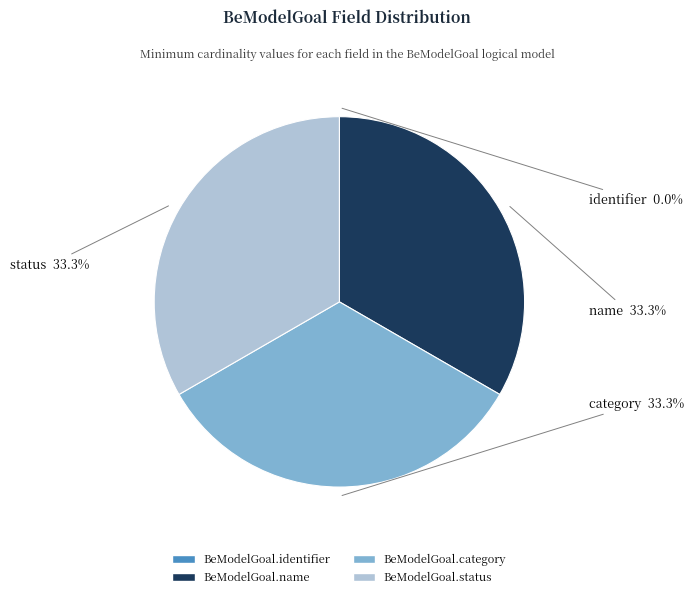

Is there any slice that represents more than half of the pie?

No